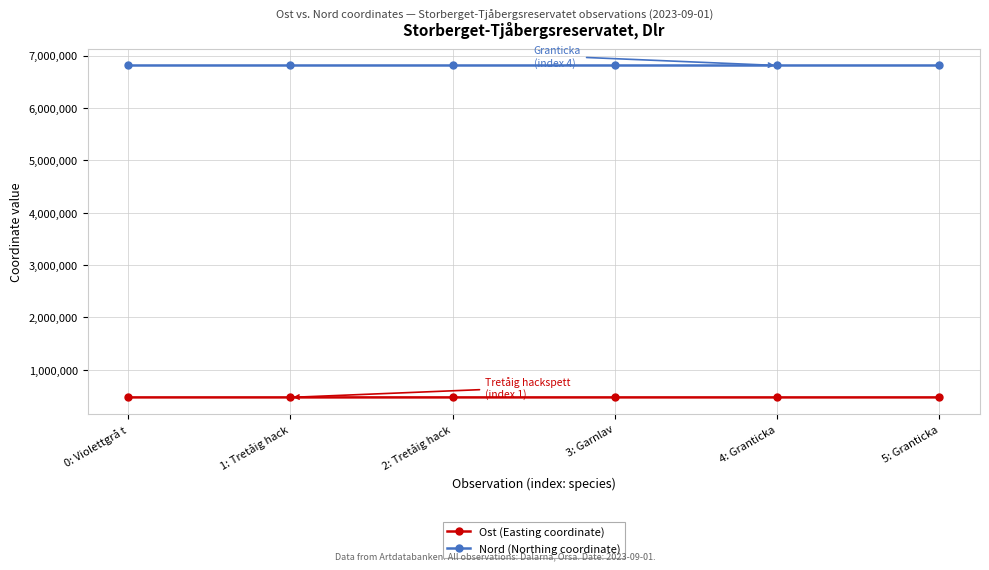

List the series in order of their peak value, highest first.

Nord (Northing coordinate), Ost (Easting coordinate)